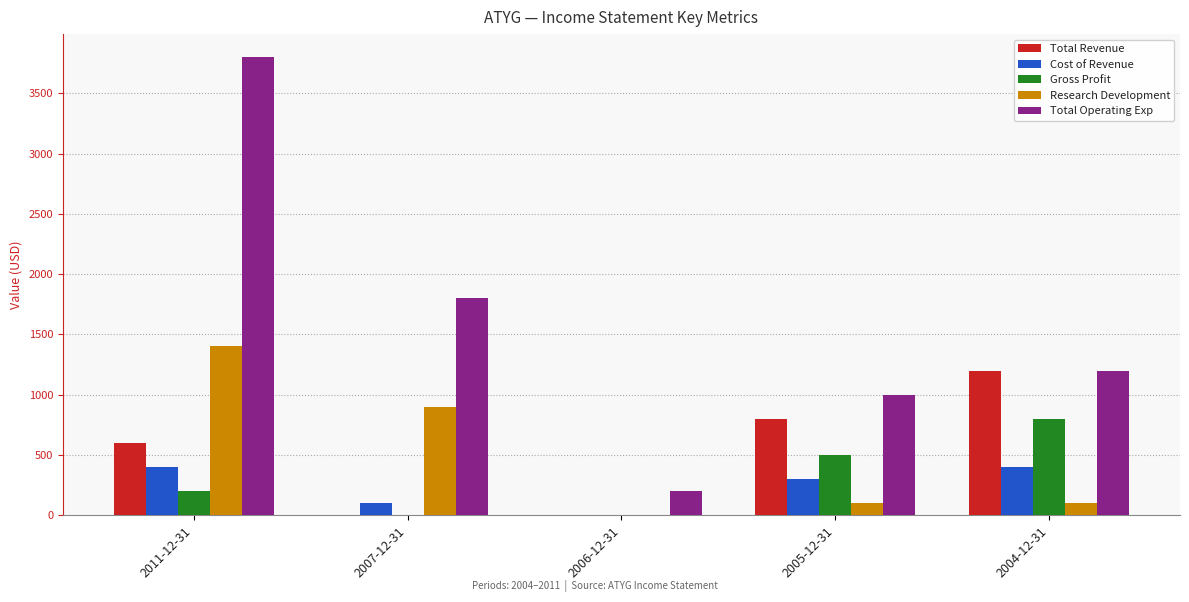

What is the sum of all Cost of Revenue values?

1200